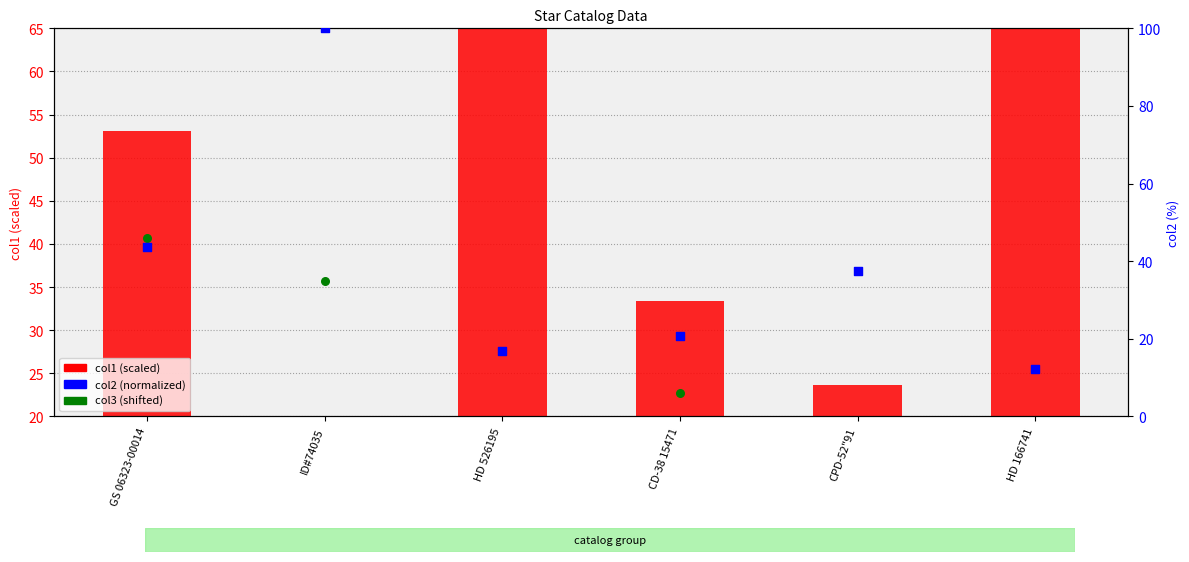

At which category is the sum across all series the highest?

HD 526195